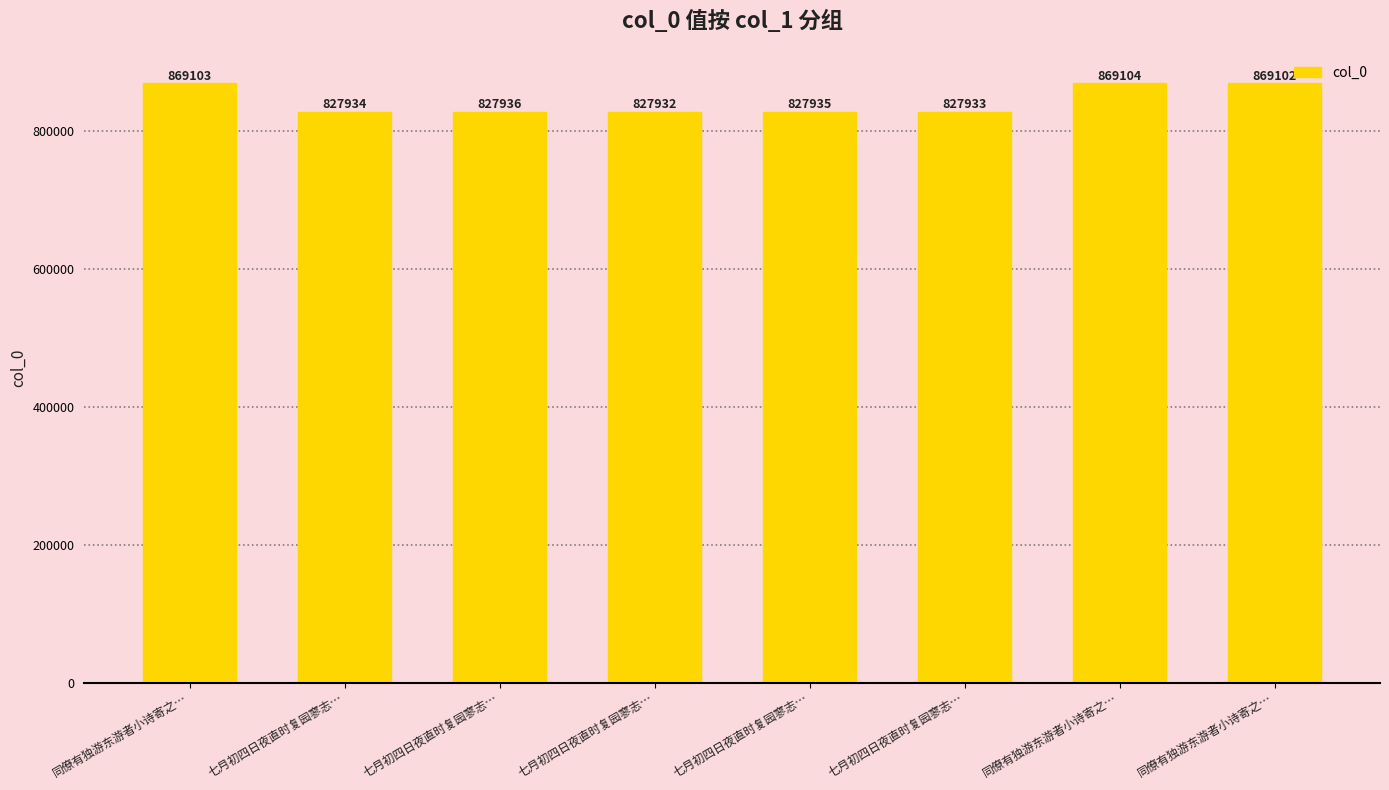

Reading left to right, list all the values displayed in this chart.

869103	827934	827936	827932	827935	827933	869104	869102